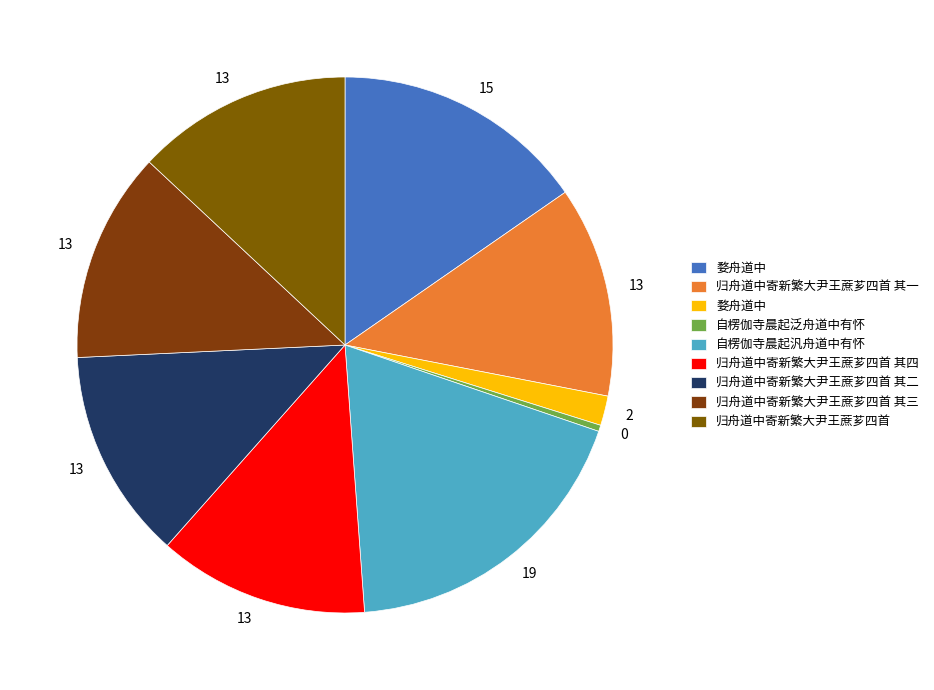

Rank the categories by value from highest to lowest.

自楞伽寺晨起汎舟道中有怀, 婺舟道中, 归舟道中寄新繁大尹王蔗芗四首, 归舟道中寄新繁大尹王蔗芗四首 其四, 归舟道中寄新繁大尹王蔗芗四首 其三, 归舟道中寄新繁大尹王蔗芗四首 其二, 归舟道中寄新繁大尹王蔗芗四首 其一, 婺舟道中, 自楞伽寺晨起泛舟道中有怀